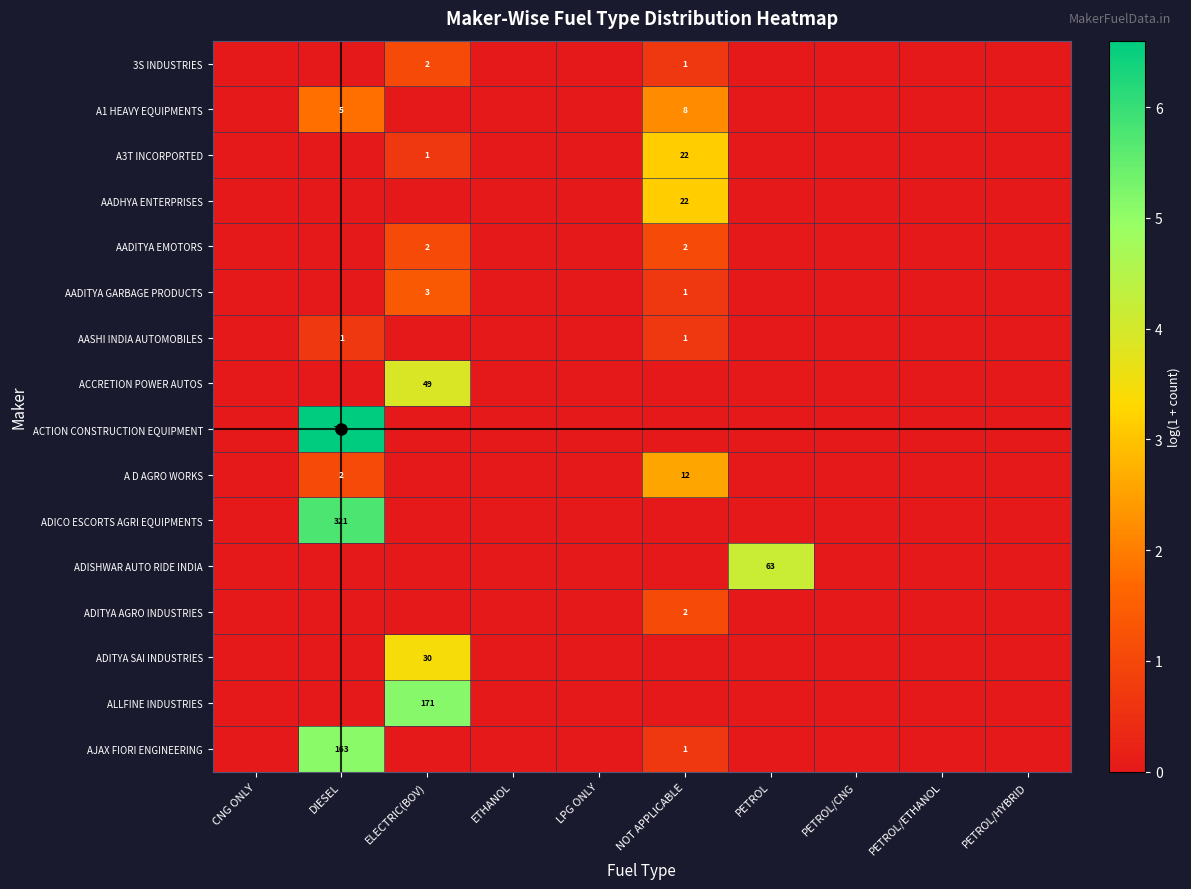

Is it true that AADITYA GARBAGE PRODUCTS equals 0.9 at ELECTRIC(BOV)?

False